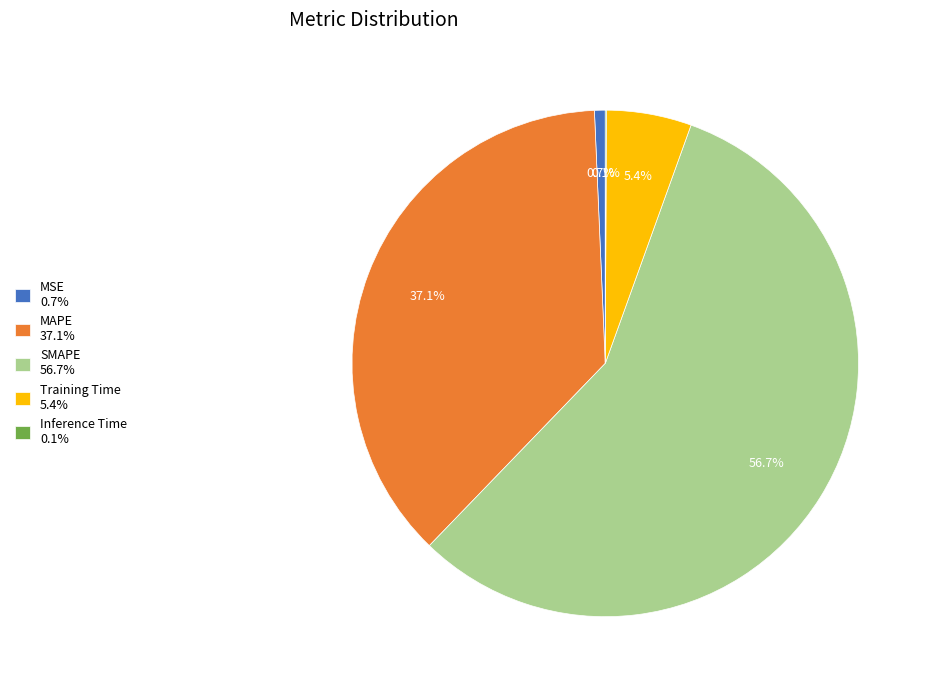

What percentage do MSE and Training Time together represent?

6.1%